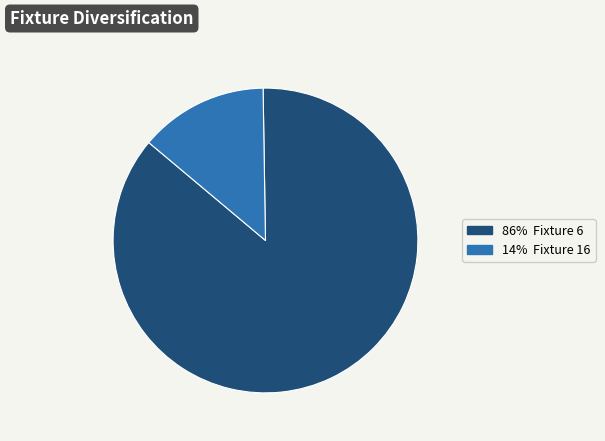

Which slice is the smallest?

14% Fixture 16